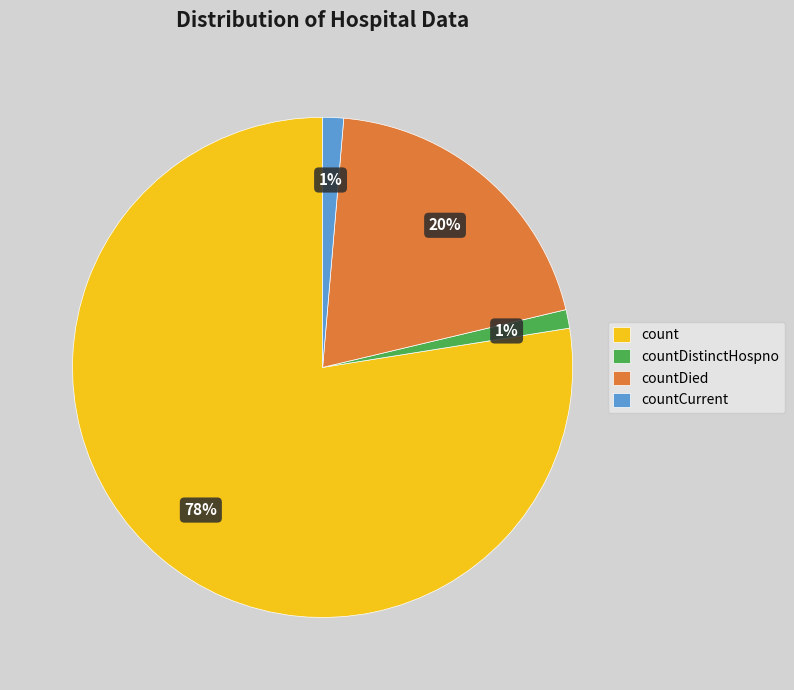

Do countCurrent and countDistinctHospno together represent more than half of the pie?

No